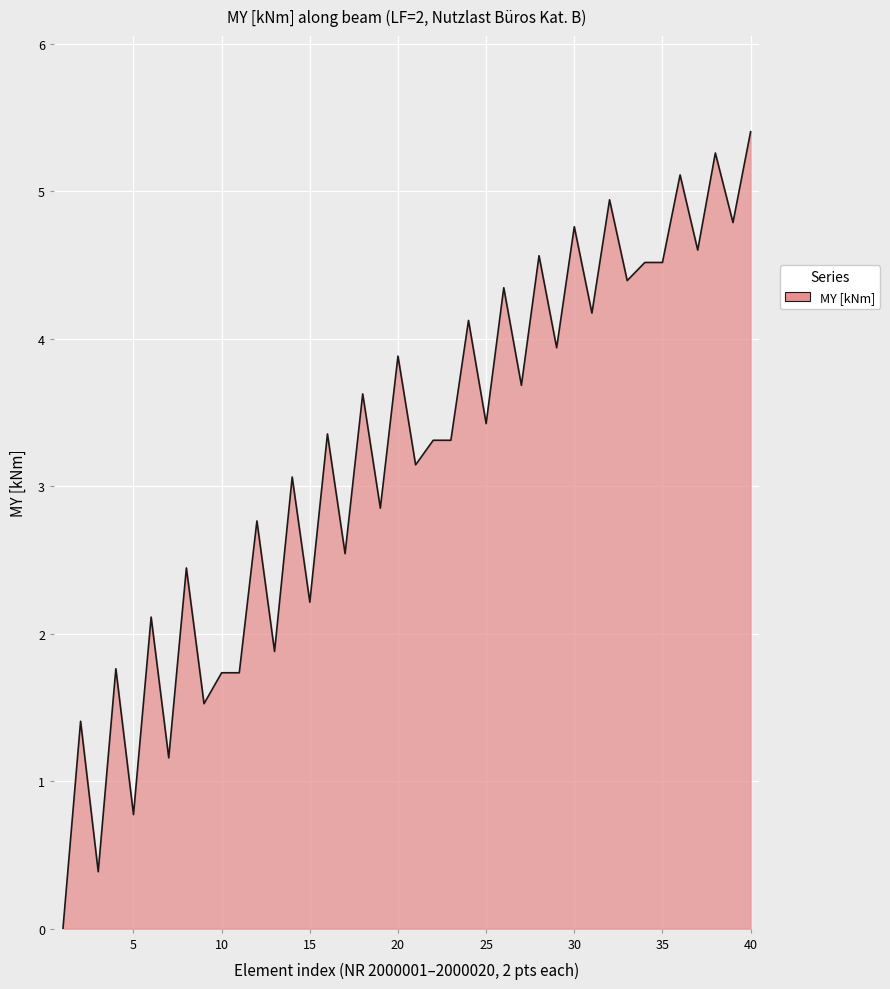

What is the difference between the maximum and minimum values?

5.4